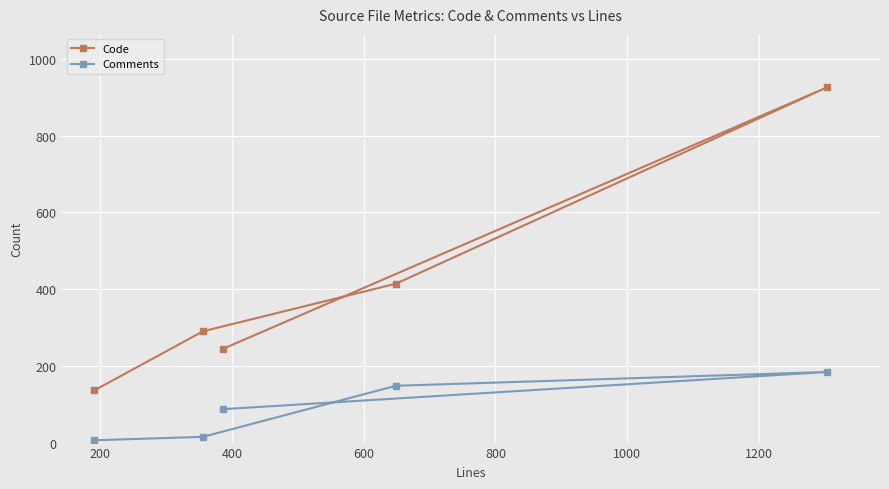

Rank the series by their average value, from highest to lowest.

Code, Comments